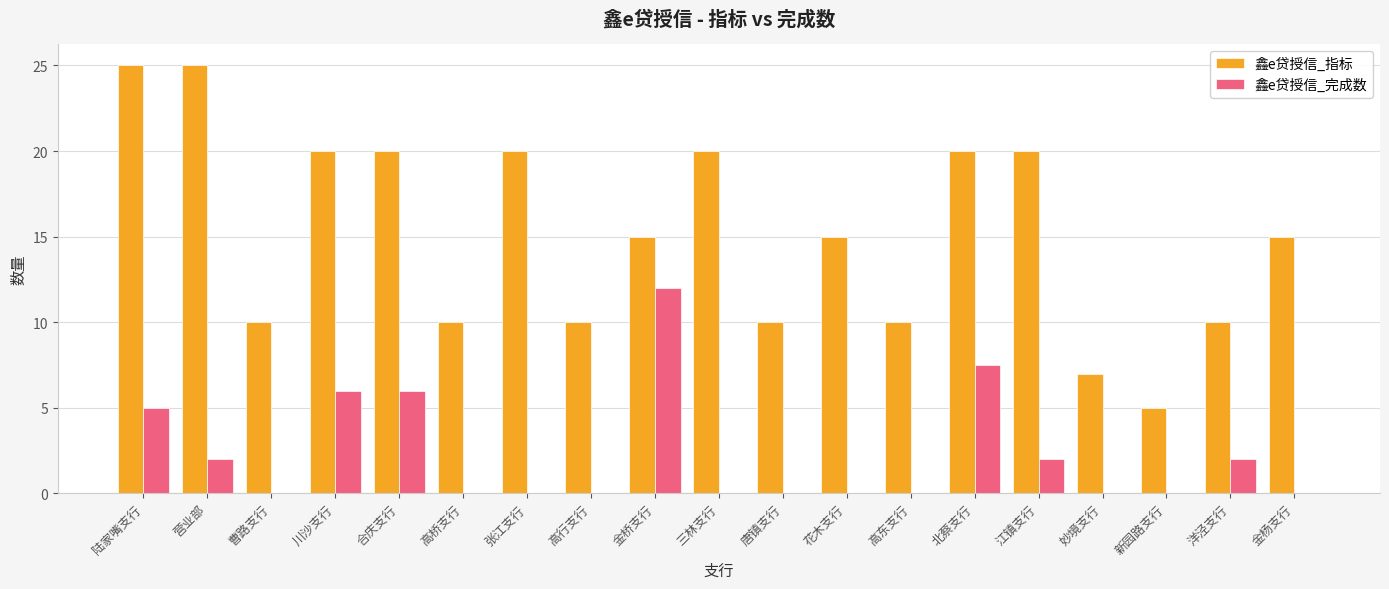

Reading right to left, extract all data points from this chart.

鑫e贷授信_指标: 金杨支行=15.0	洋泾支行=10.0	新园路支行=5.0	妙境支行=7.0	江镇支行=20.0	北蔡支行=20.0	高东支行=10.0	花木支行=15.0	唐镇支行=10.0	三林支行=20.0	金桥支行=15.0	高行支行=10.0	张江支行=20.0	高桥支行=10.0	合庆支行=20.0	川沙支行=20.0	曹路支行=10.0	营业部=25.0	陆家嘴支行=25.0
鑫e贷授信_完成数: 金杨支行=0.0	洋泾支行=2.0	新园路支行=0.0	妙境支行=0.0	江镇支行=2.0	北蔡支行=7.5	高东支行=0.0	花木支行=0.0	唐镇支行=0.0	三林支行=0.0	金桥支行=12.0	高行支行=0.0	张江支行=0.0	高桥支行=0.0	合庆支行=6.0	川沙支行=6.0	曹路支行=0.0	营业部=2.0	陆家嘴支行=5.0